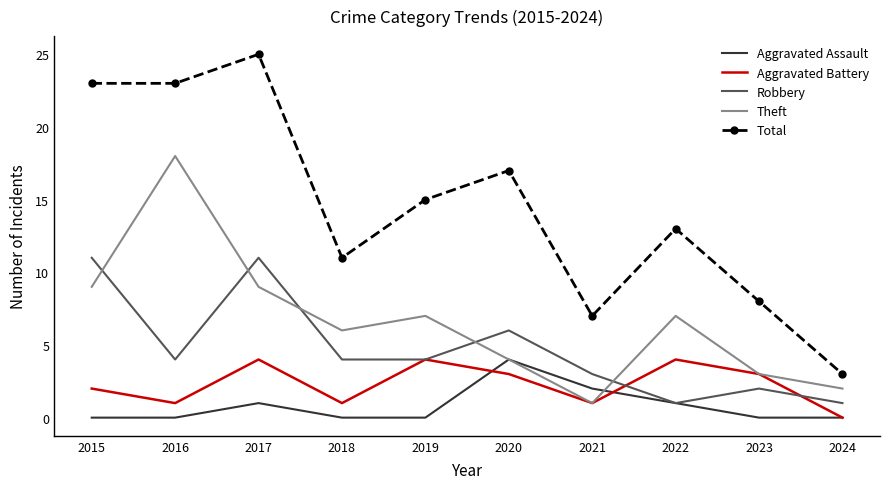

What is the difference between the highest and lowest values at 2021?

6